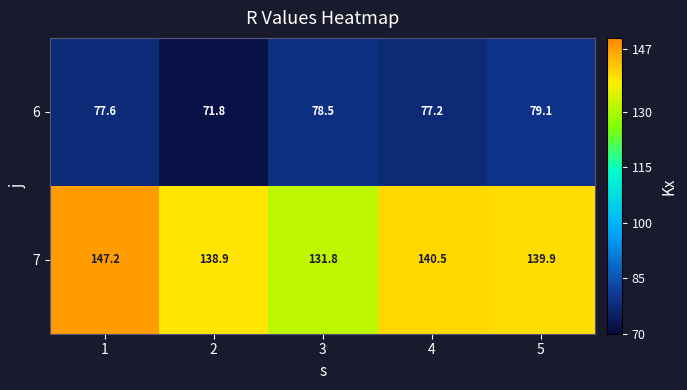

Reading left to right, list all the values displayed in this chart.

6: 77.6	71.8	78.5	77.2	79.1
7: 147.2	138.9	131.8	140.5	139.9